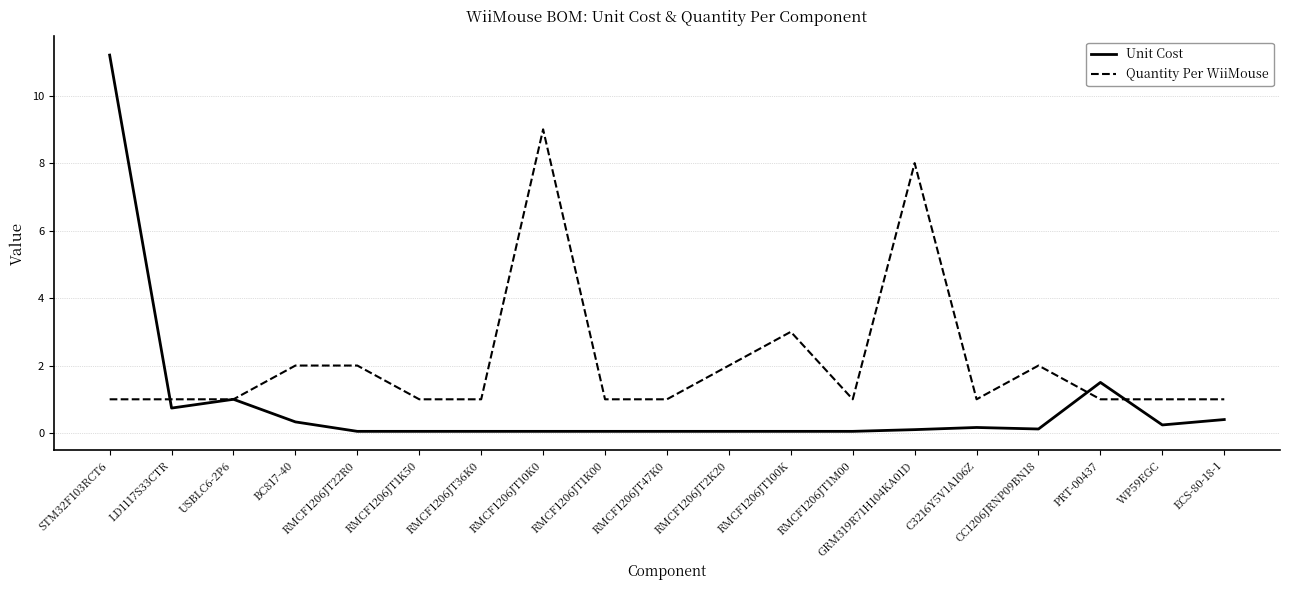

What position from the right is ECS-80-18-1?

1